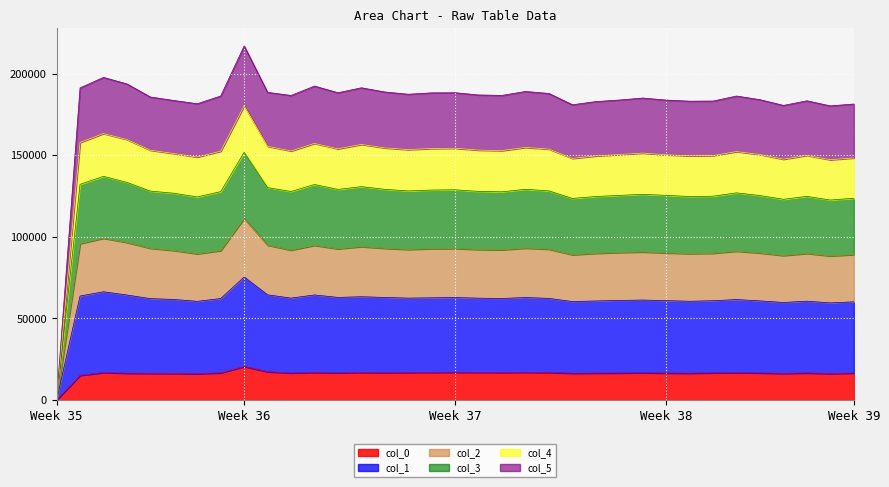

Between 5 and 19, which is larger?

19